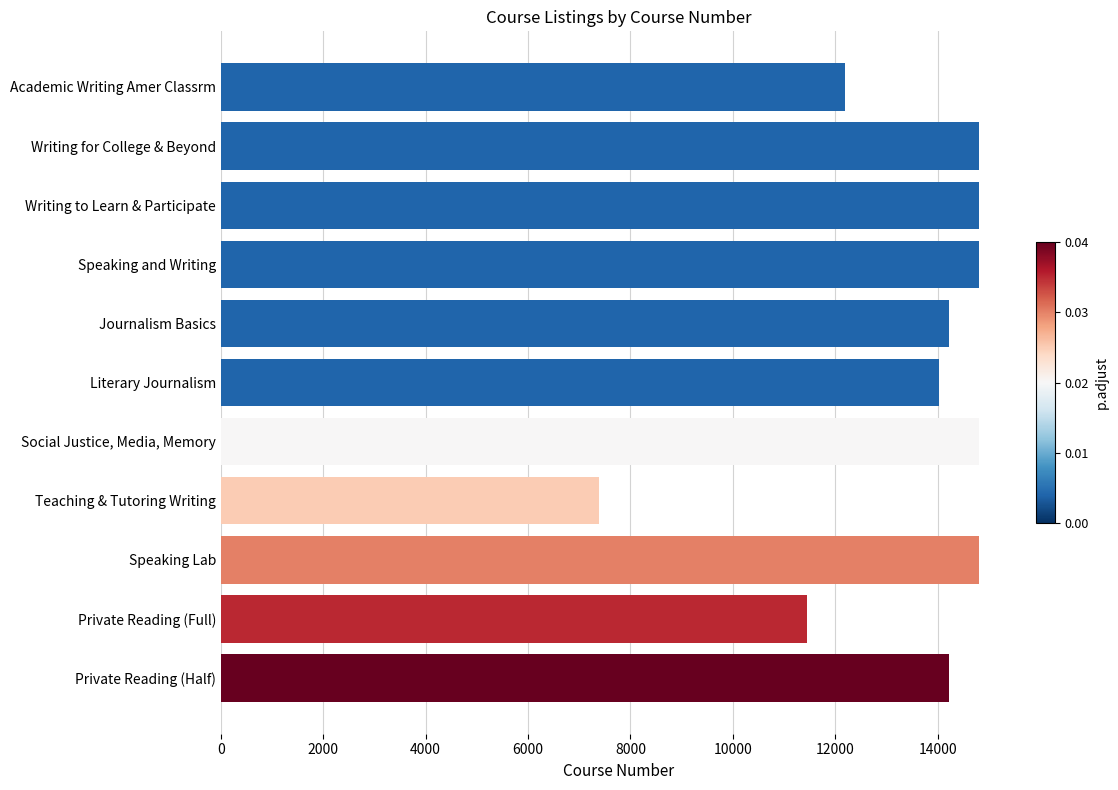

List the labels in order of value, largest first.

Speaking Lab, Social Justice, Media, Memory, Speaking and Writing, Writing to Learn & Participate, Writing for College & Beyond, Journalism Basics, Private Reading (Half), Literary Journalism, Academic Writing Amer Classrm, Private Reading (Full), Teaching & Tutoring Writing